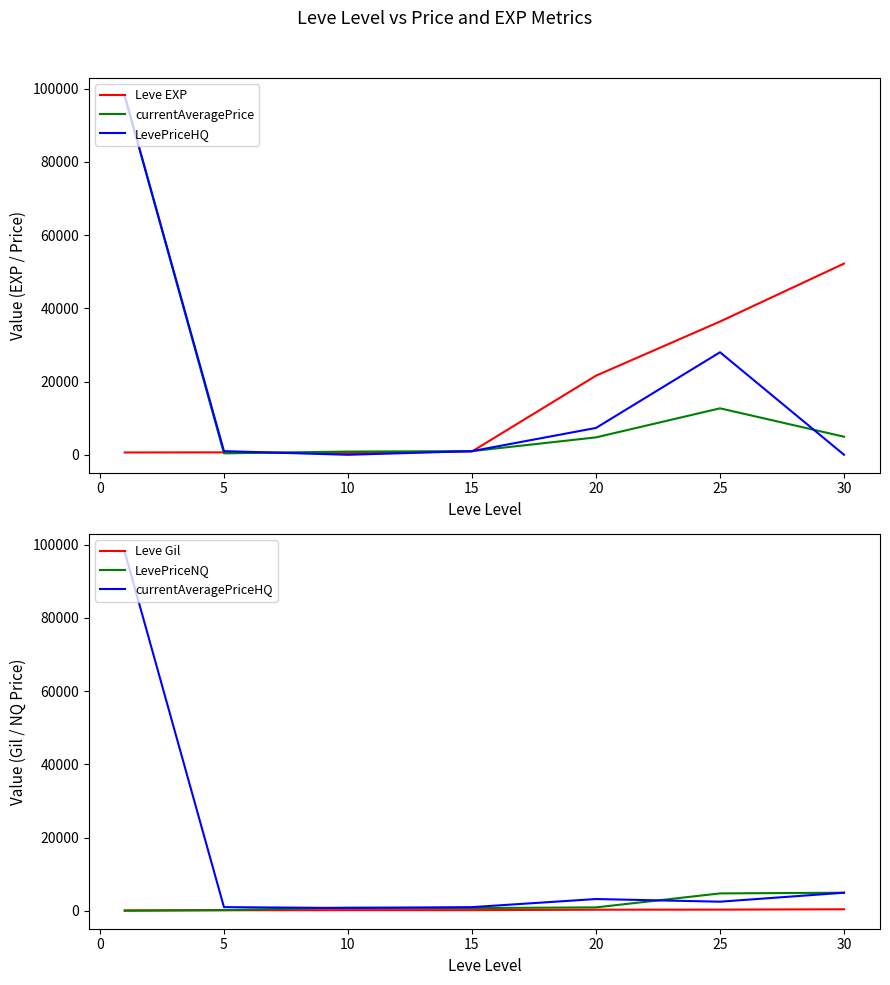

The value of Leve EXP at 25 is 36390. True or false?

True